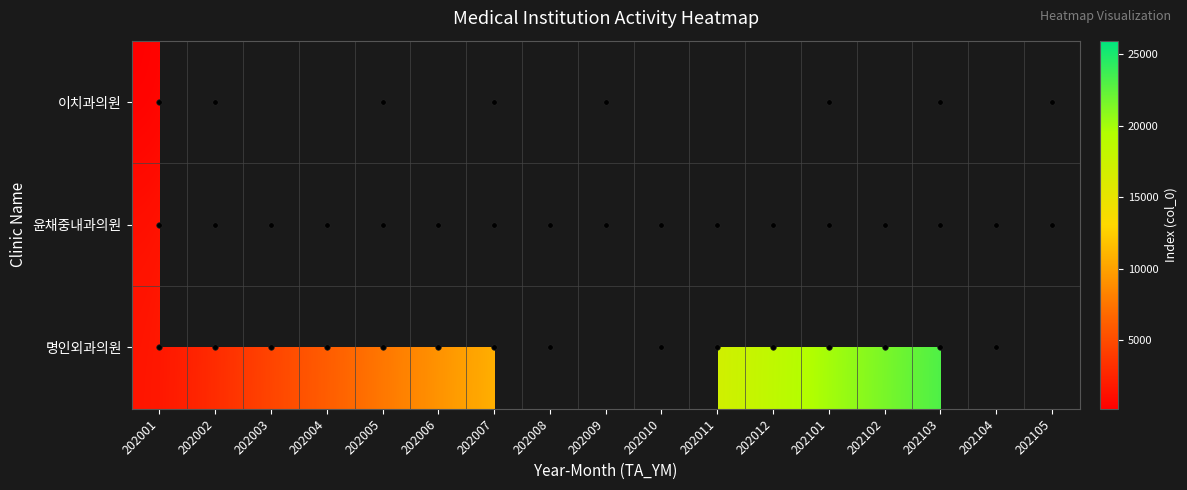

Is it true that 윤채중내과의원 equals 25932.0 at 202105?

True